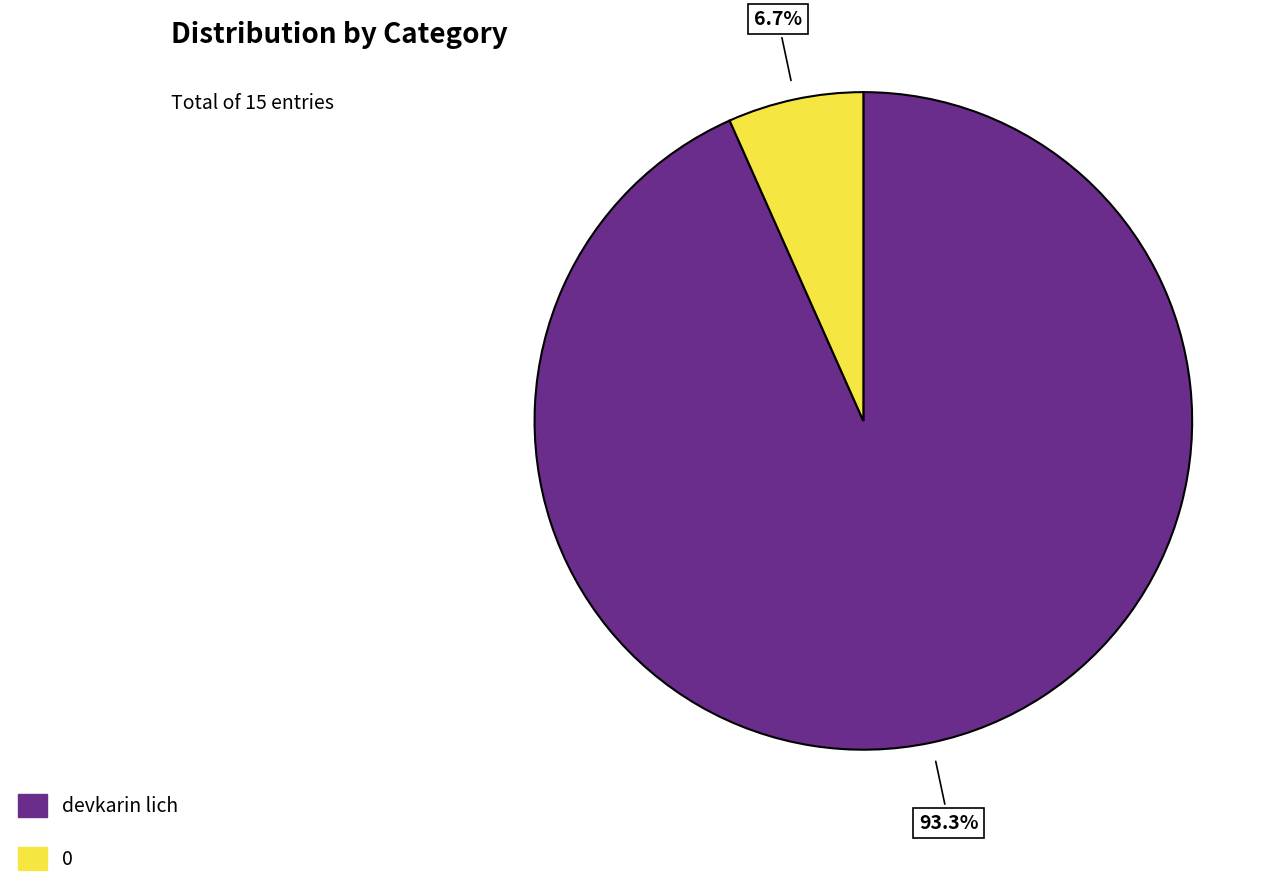

Does devkarin lich account for over 50% of the chart?

Yes